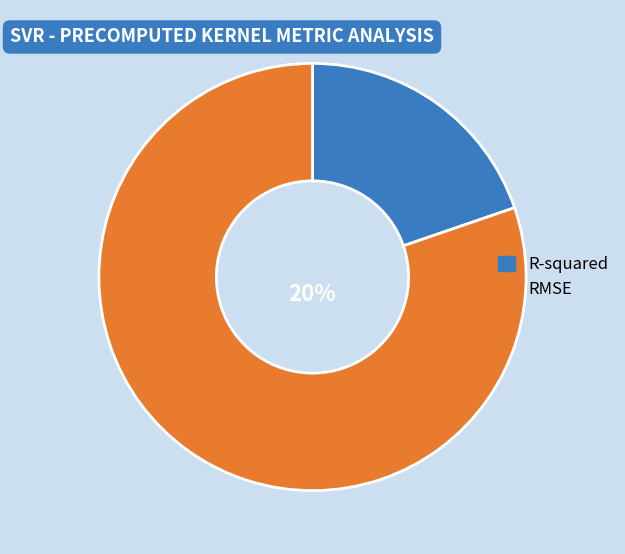

Rank the categories by value from lowest to highest.

R-squared, RMSE